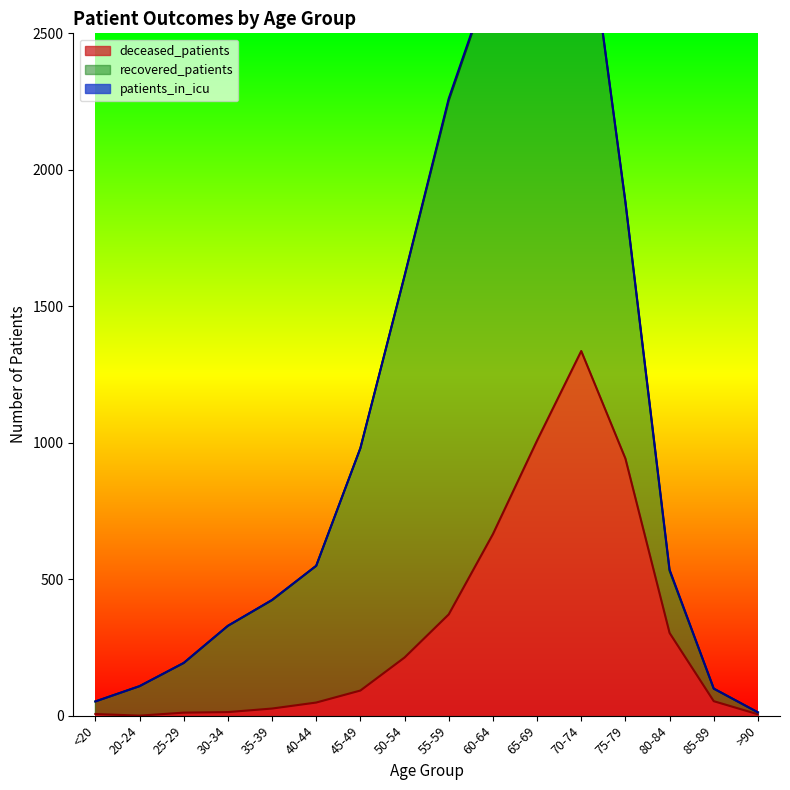

What are all the series names shown in the legend?

deceased_patients, recovered_patients, patients_in_icu